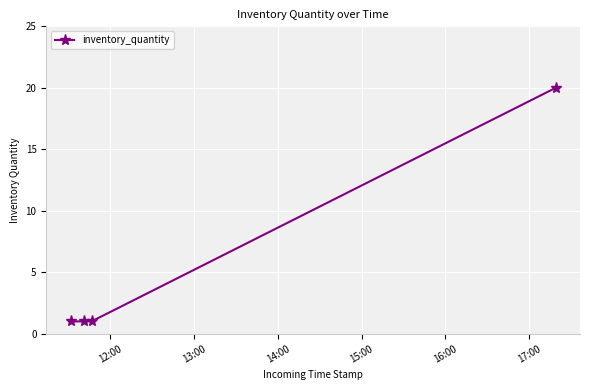

What is the difference between the maximum and minimum values?

19